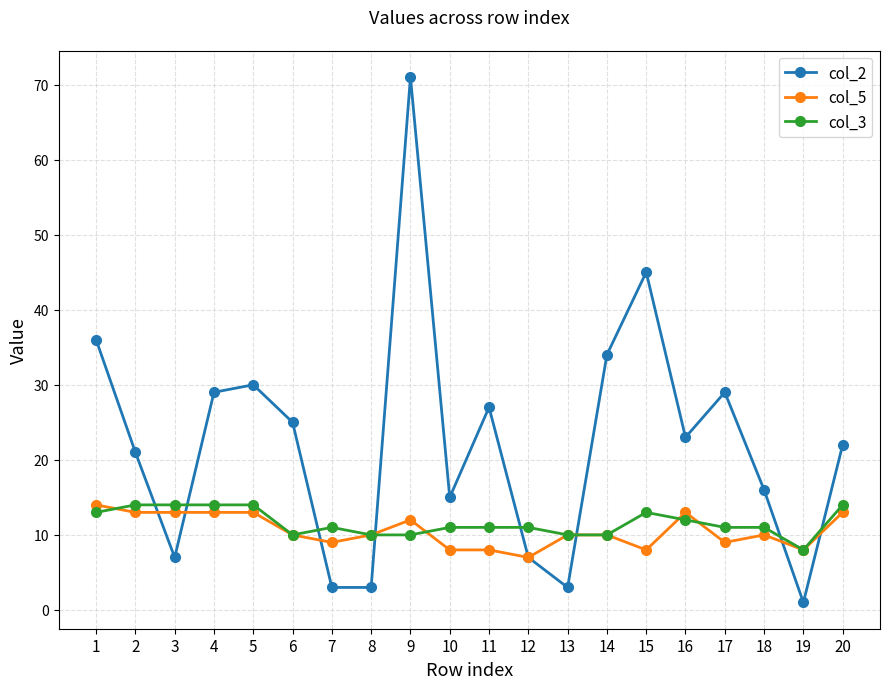

Which series has the widest spread of values?

col_2